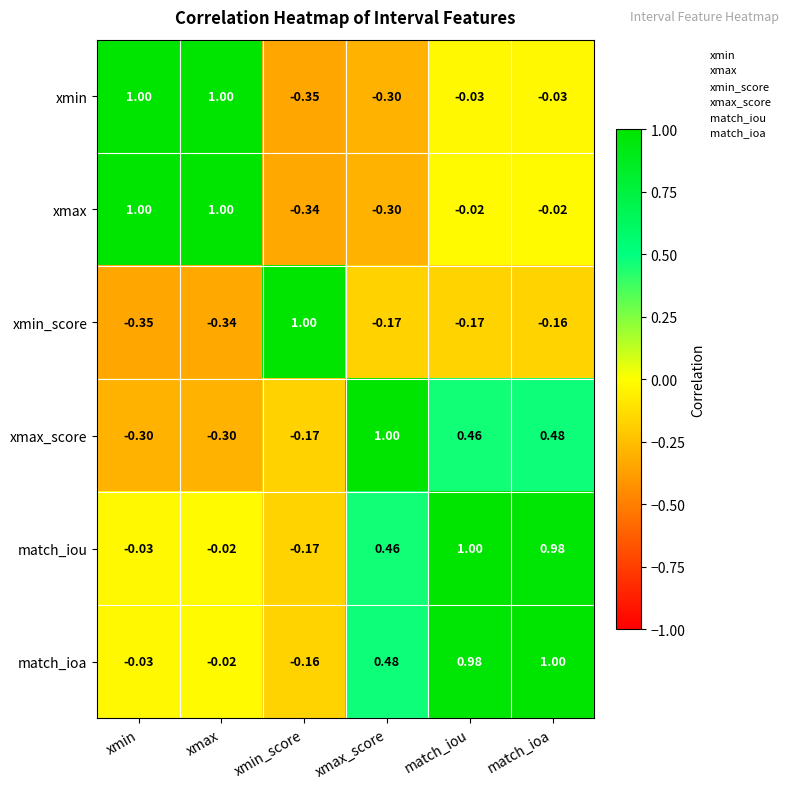

Rank the series at match_iou from lowest to highest value.

xmin_score, xmin, xmax, xmax_score, match_ioa, match_iou